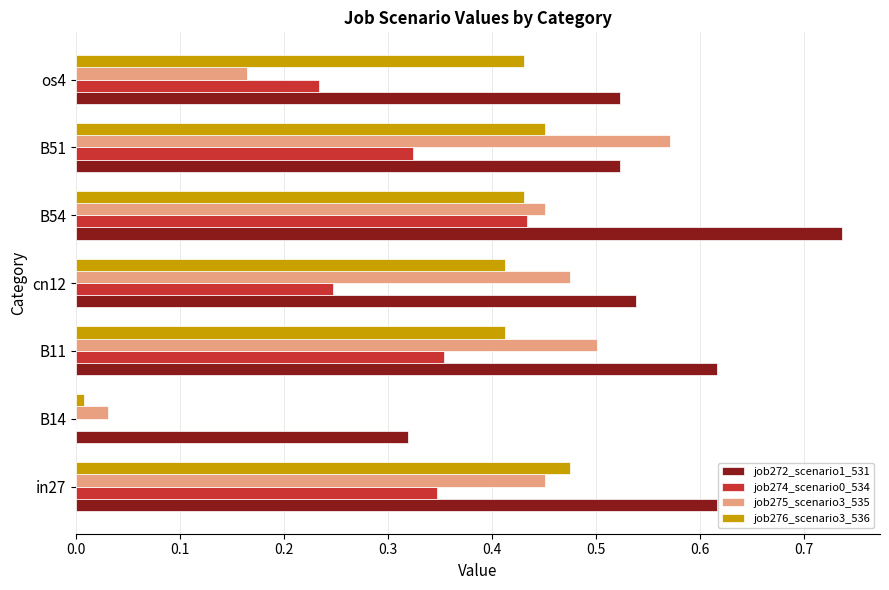

At which category is the sum across all series the highest?

B54